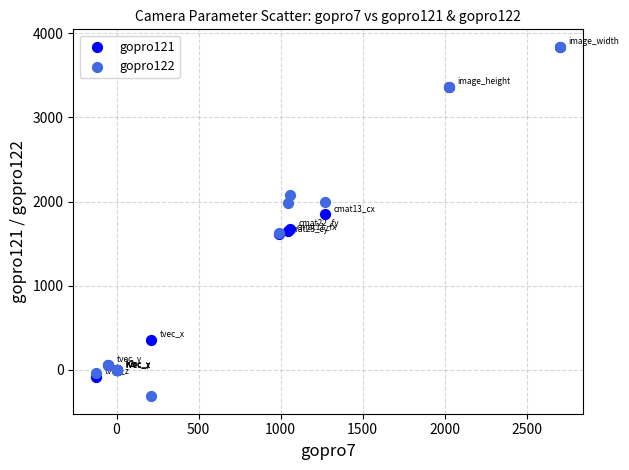

What are all the series names shown in the legend?

gopro121, gopro122